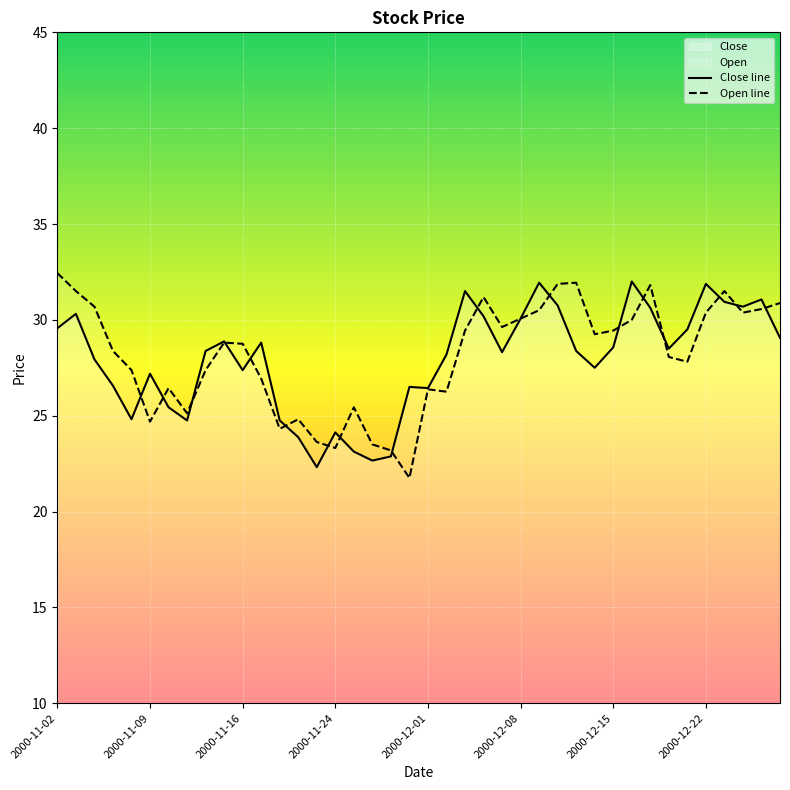

Count the number of data series in this chart.

2